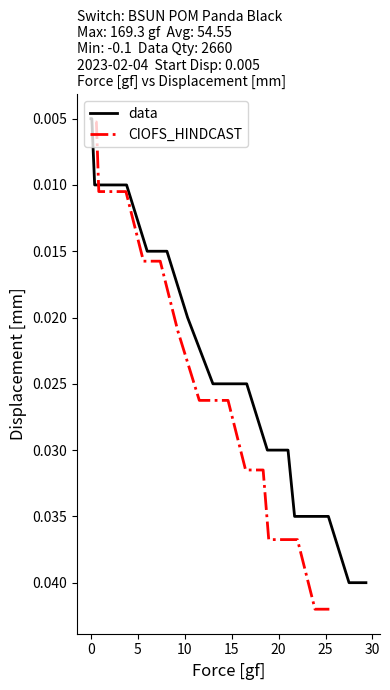

Is this an area chart (filled region under the line)?

No